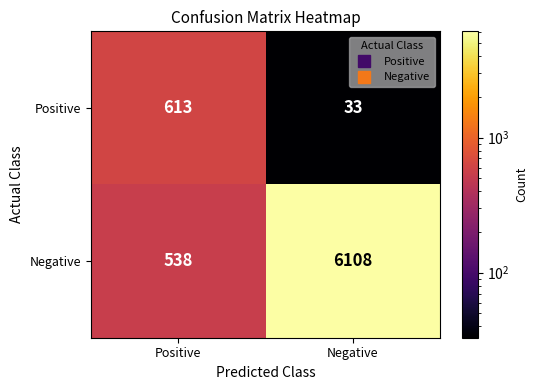

What is the sum of all Positive values?

646